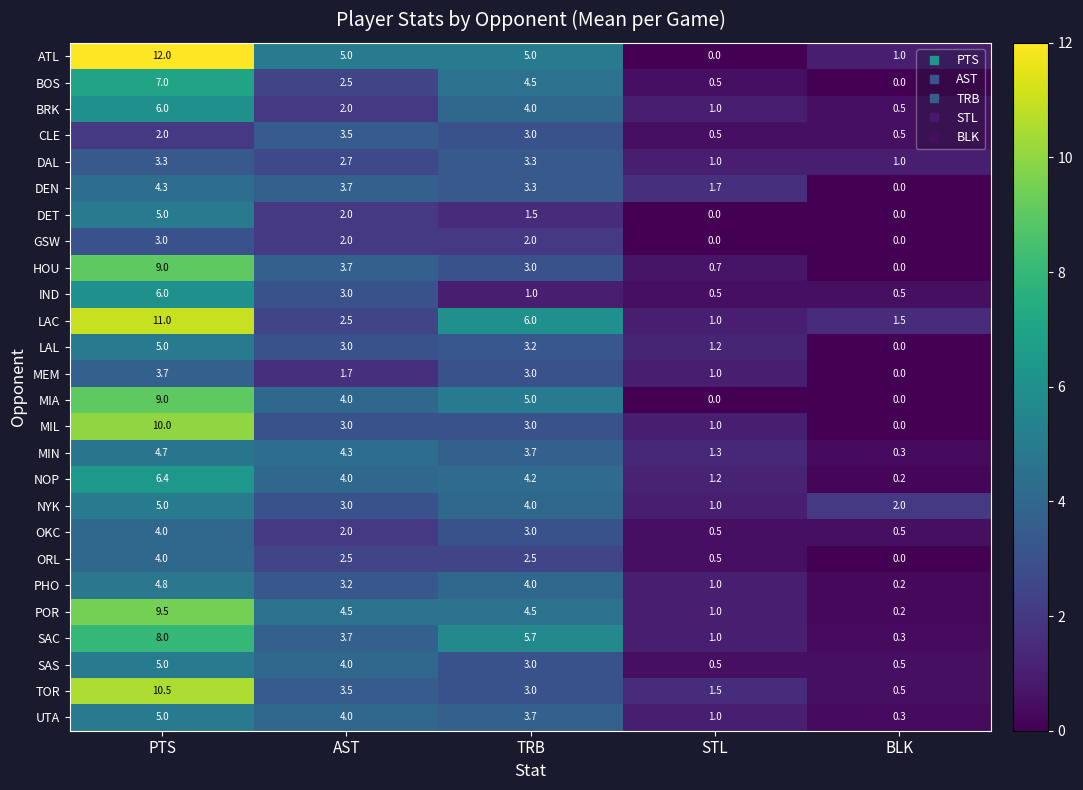

Is it true that TOR equals 3.0 at TRB?

True